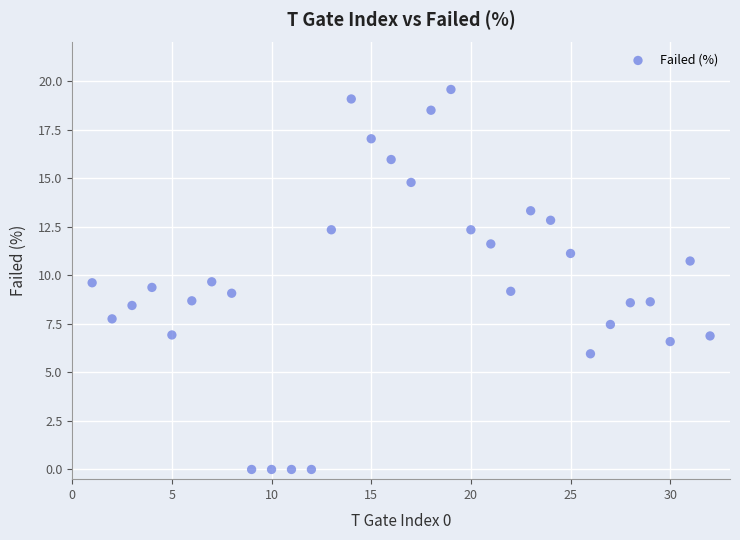

What is the range of Y values (max minus min)?

19.6